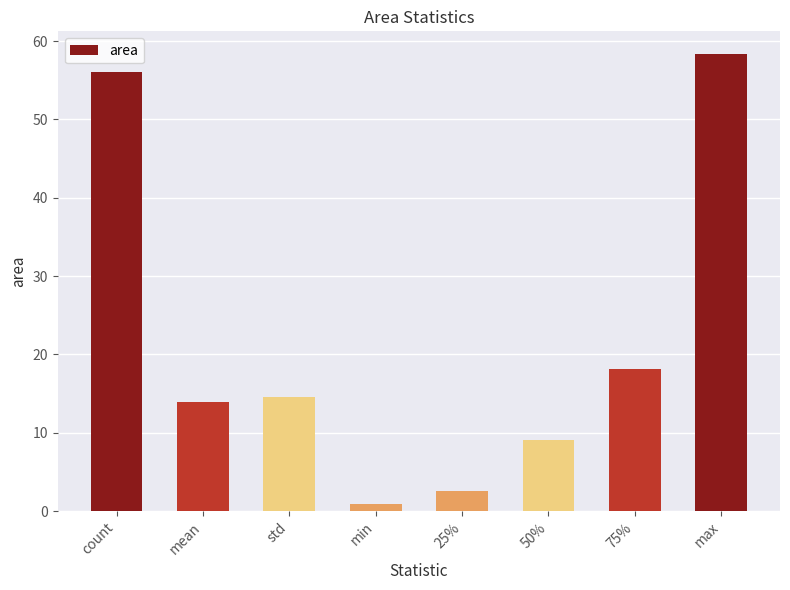

What is the change in value from 75% to max?

+40.2